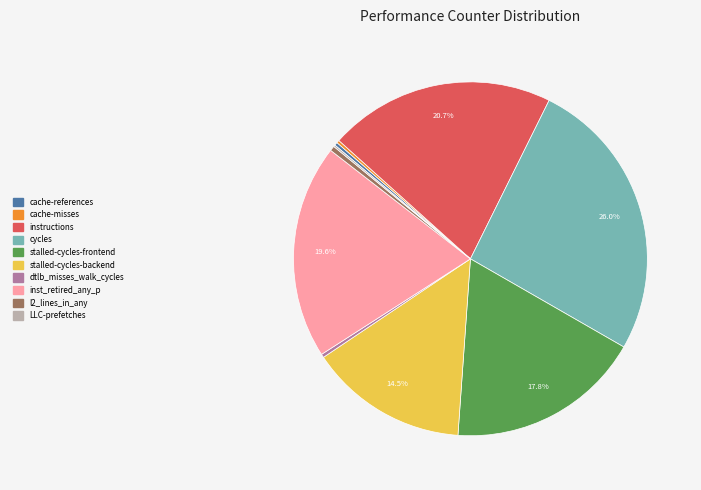

Is the sum of cycles and dtlb_misses_walk_cycles greater than half?

No